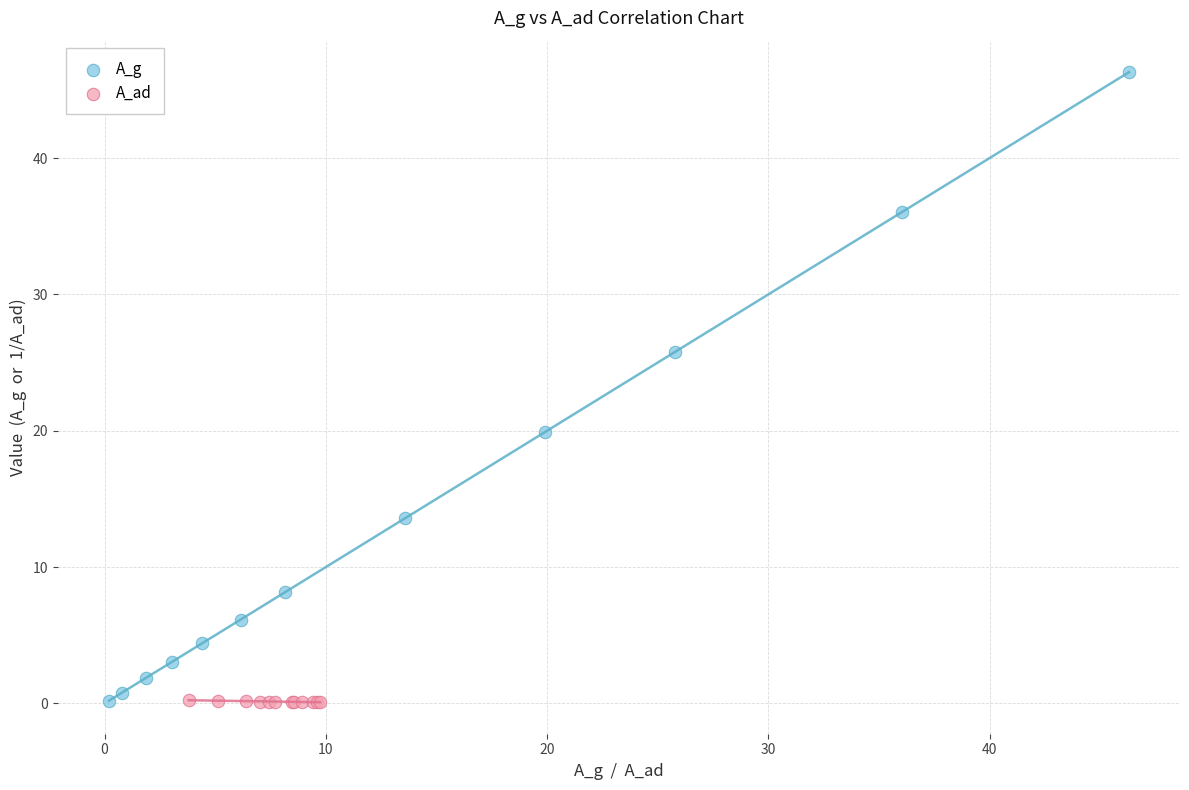

Which series reaches the maximum Y coordinate?

A_g